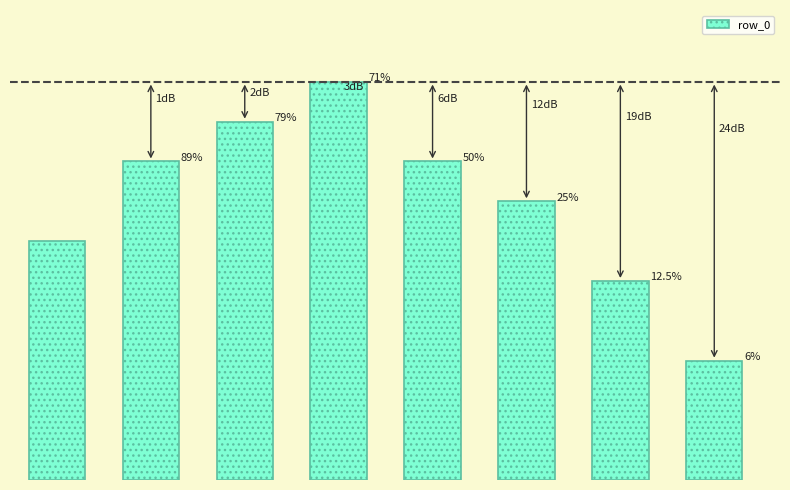

Are the bars horizontal?

No